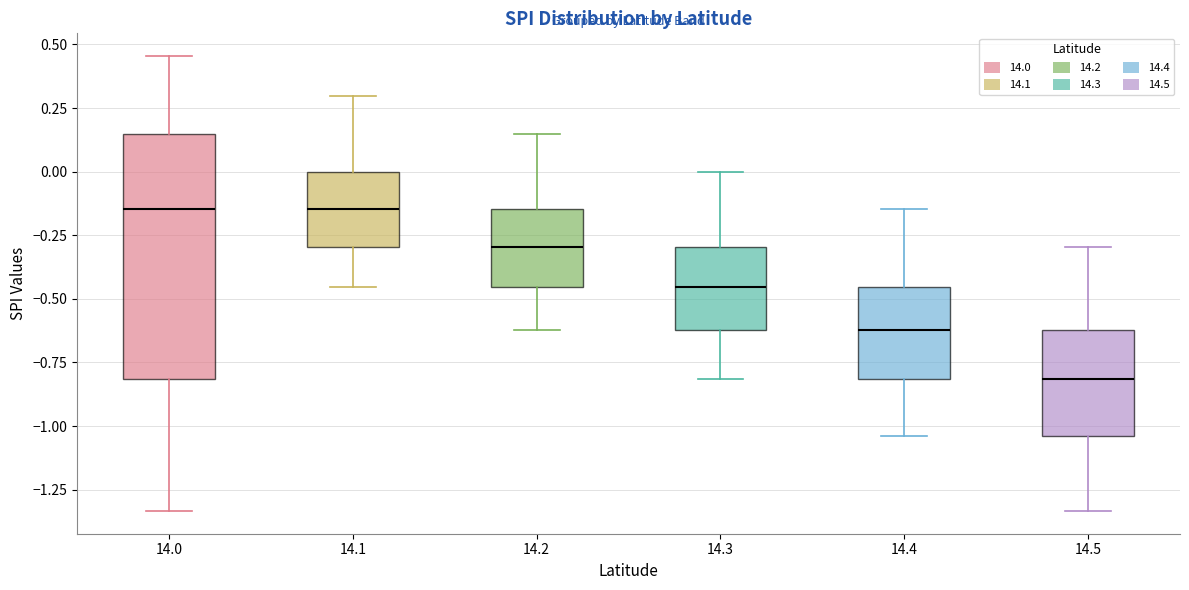

Where is the lower edge of the box at x = 14.5 on the y-axis? The values are not printed on the chart, so give them approximately, as read against the axis.

-1.05